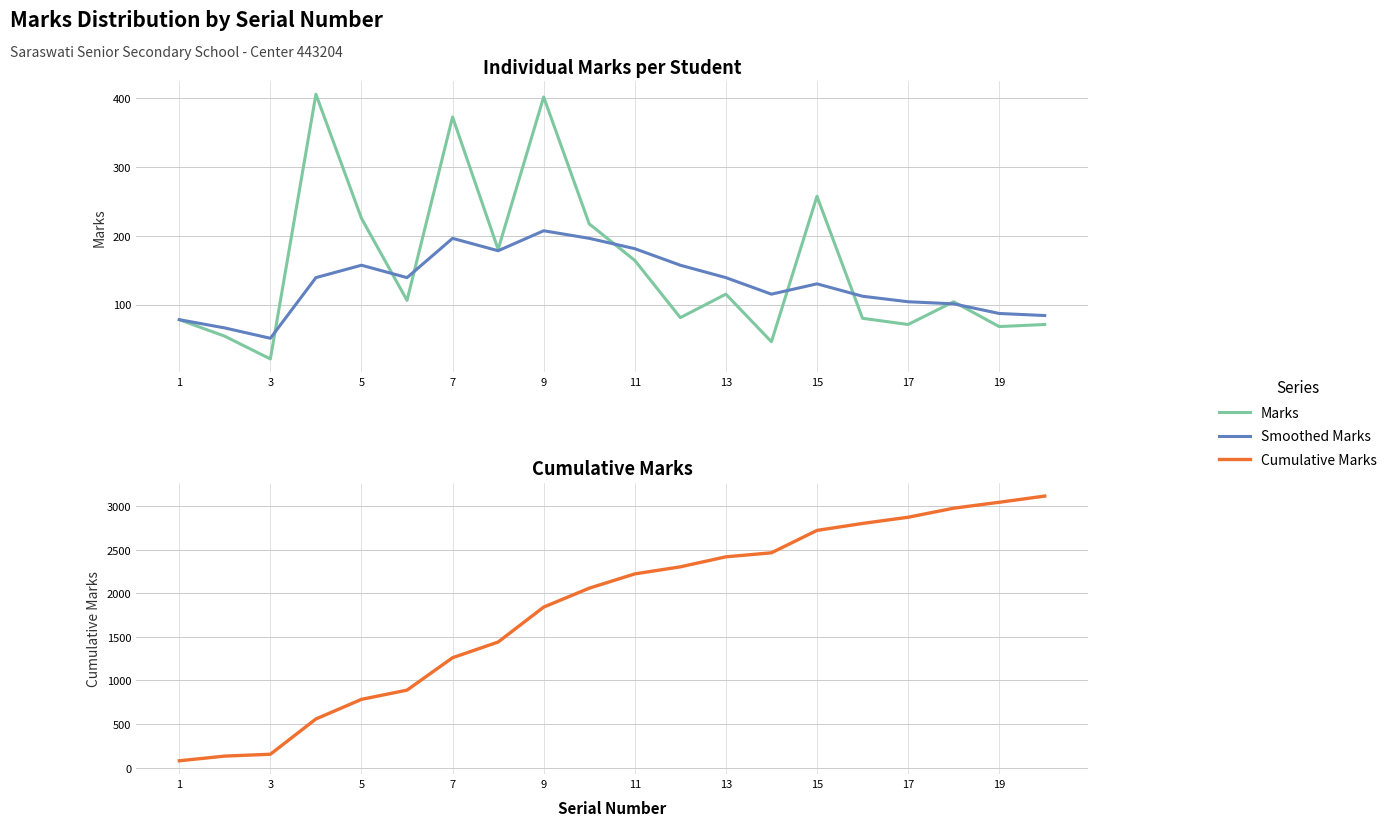

Which series changed the most between 9 and 15?

Cumulative Marks